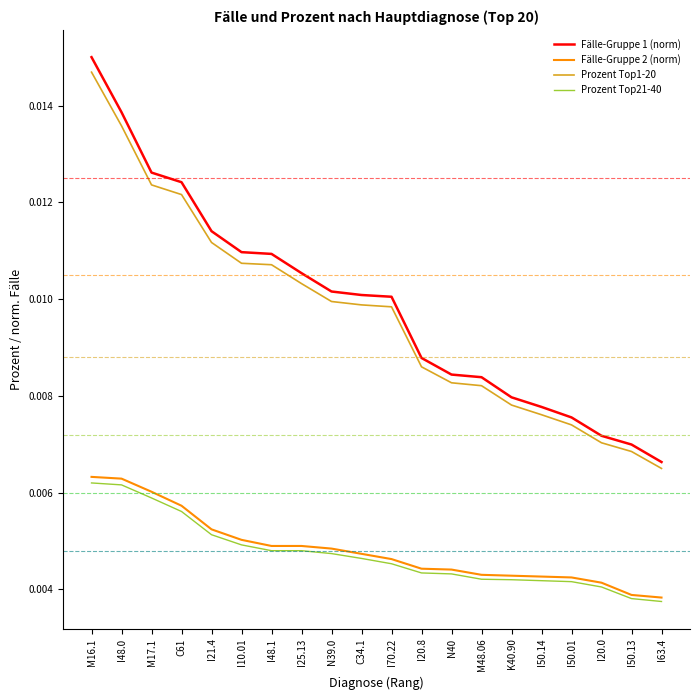

At which label does Fälle-Gruppe 1 (norm) reach its minimum?

I63.4